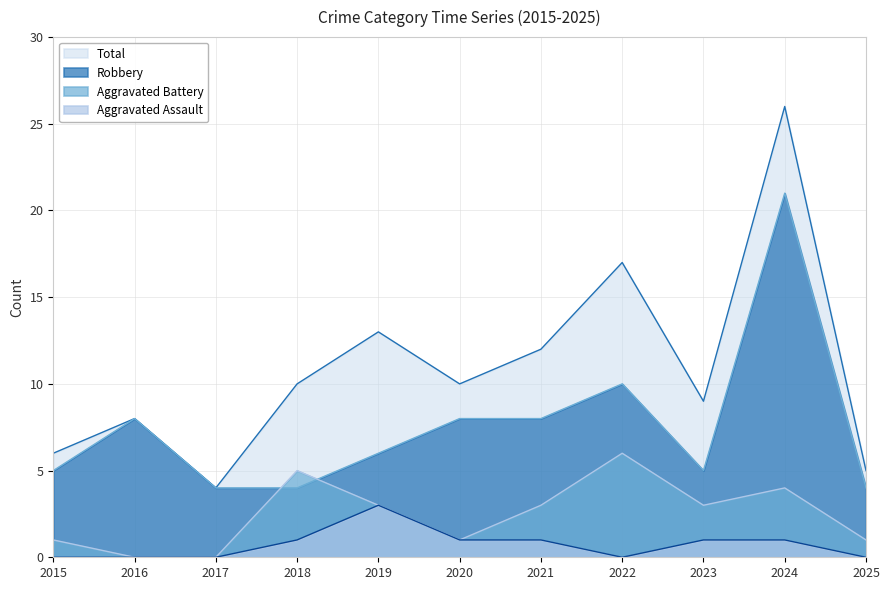

What is the difference between the second highest and second lowest values in the Aggravated Assault series?

1